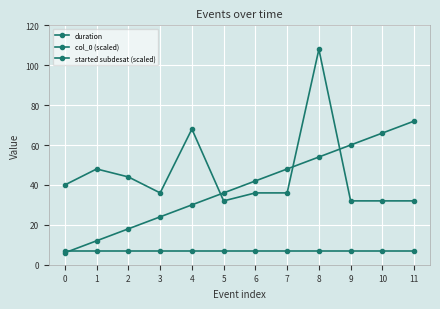

How many lines are shown in the chart?

3